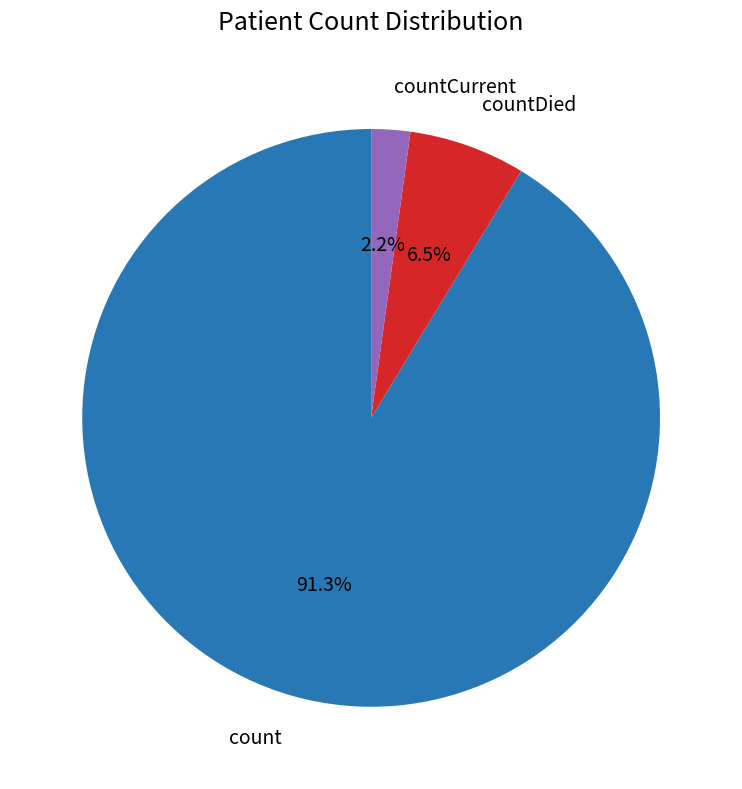

To the nearest percent, what is the average slice percentage?

33%